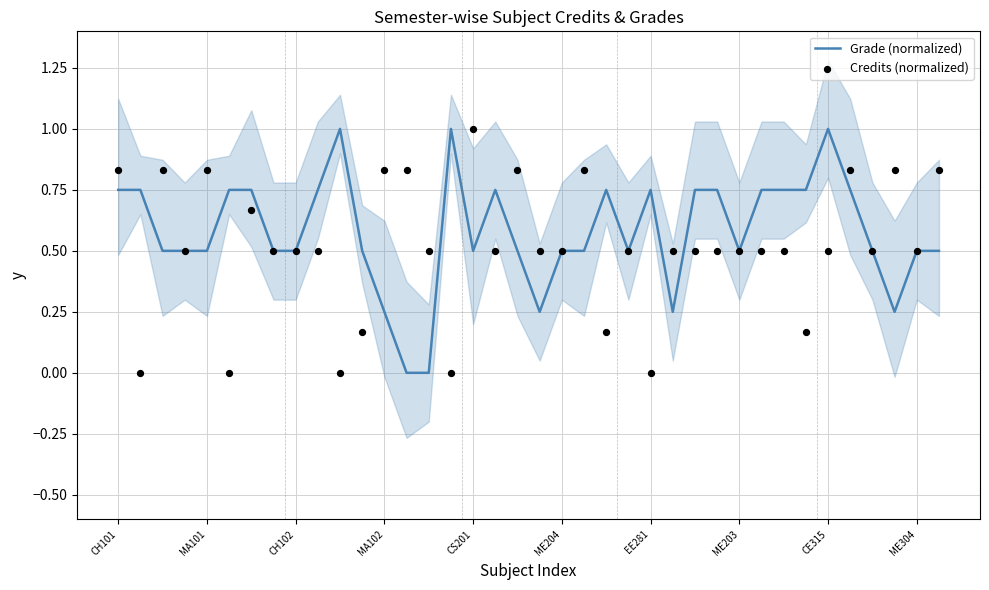

At which category is the sum across all series the highest?

CH101